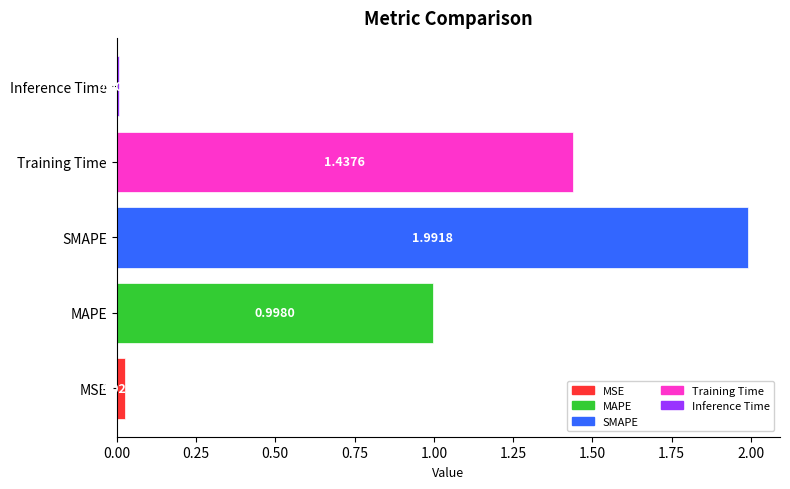

At which label is the value closest to 0?

Inference Time